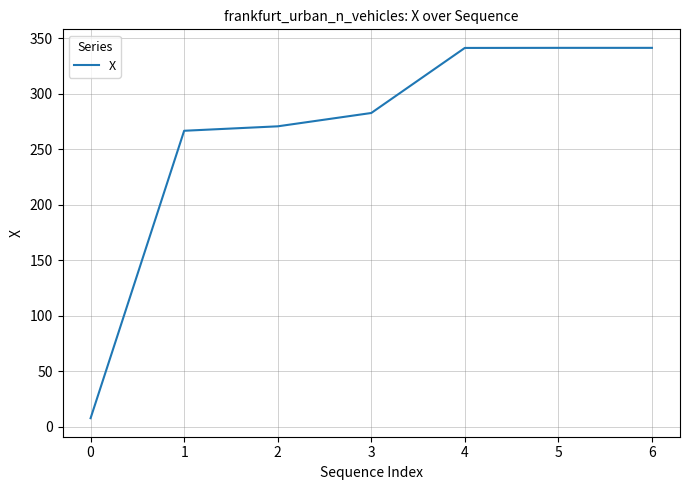

Approximately how many times larger is the value at 4 compared to 3?

1.2